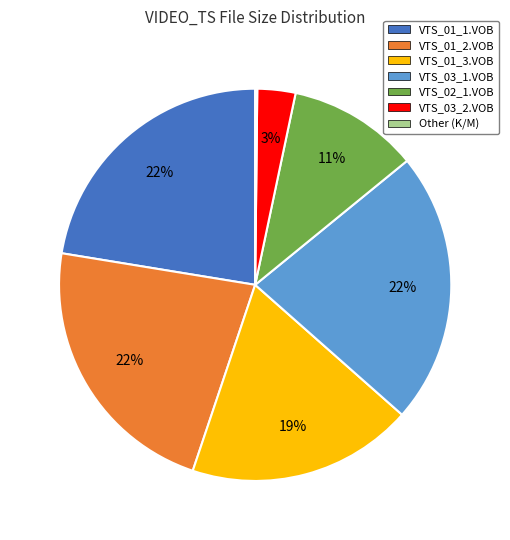

Between VTS_03_1.VOB and VTS_02_1.VOB, which is larger?

VTS_03_1.VOB